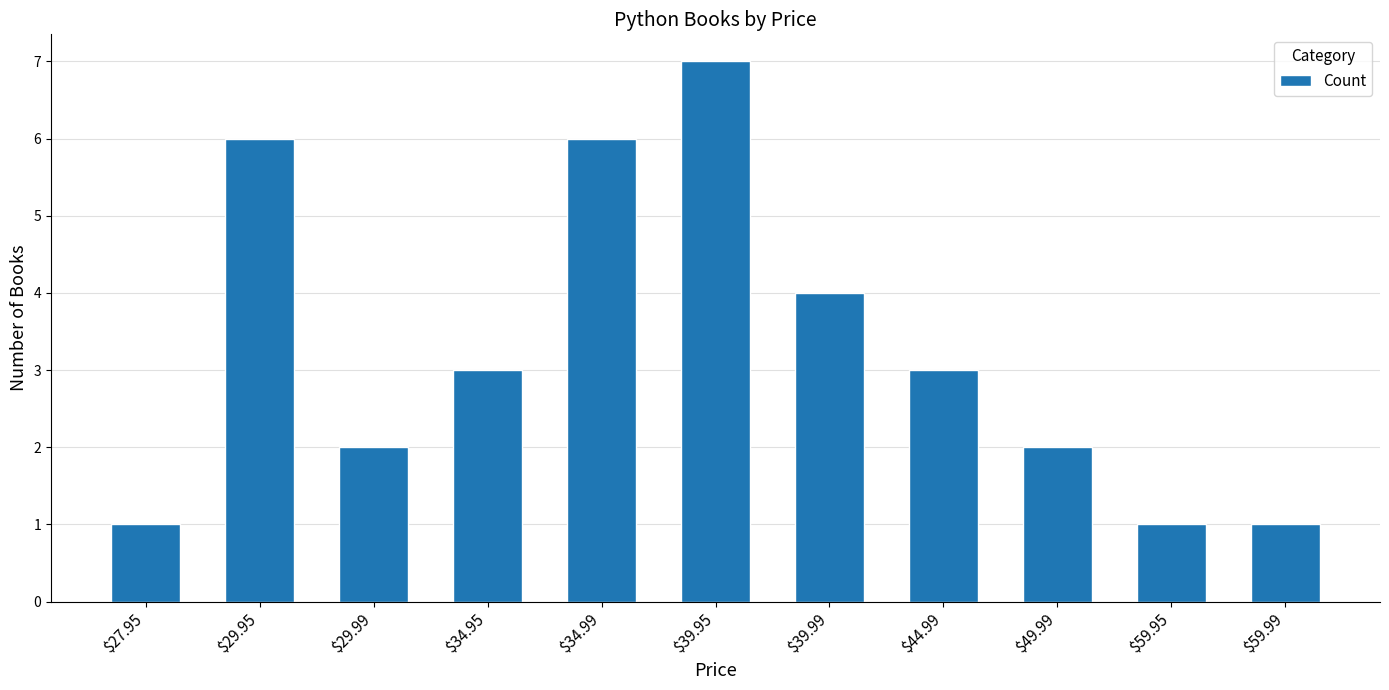

What is the average value?

3